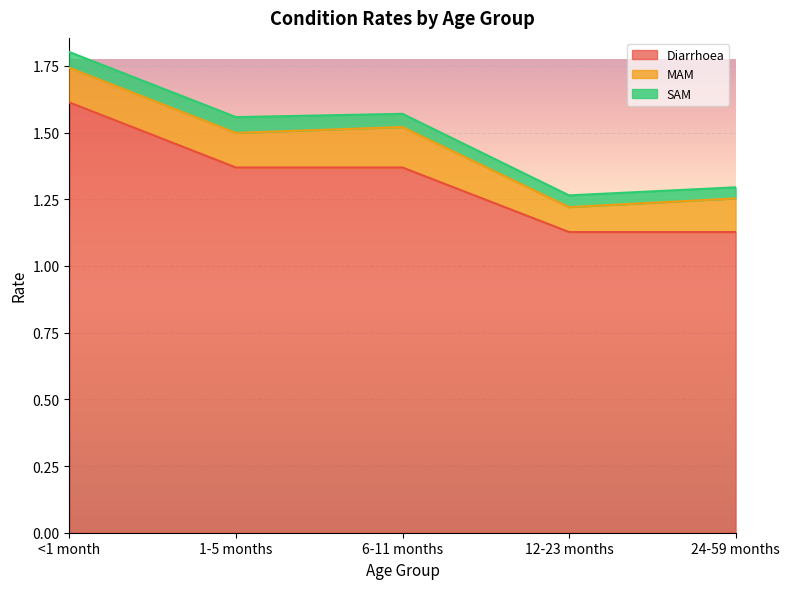

How many categories are shown in the chart?

5